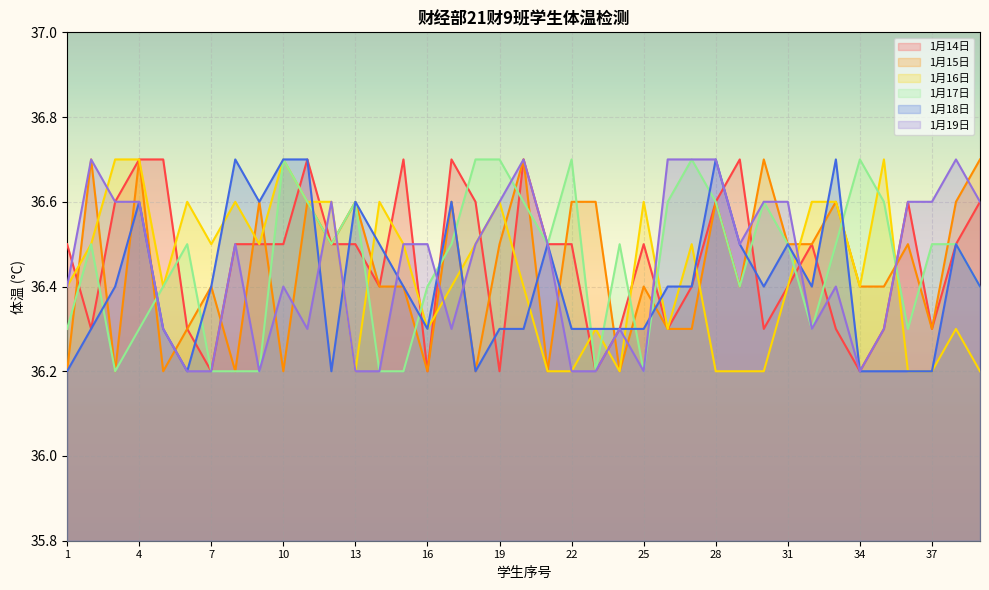

Which series has the widest spread of values?

1月14日